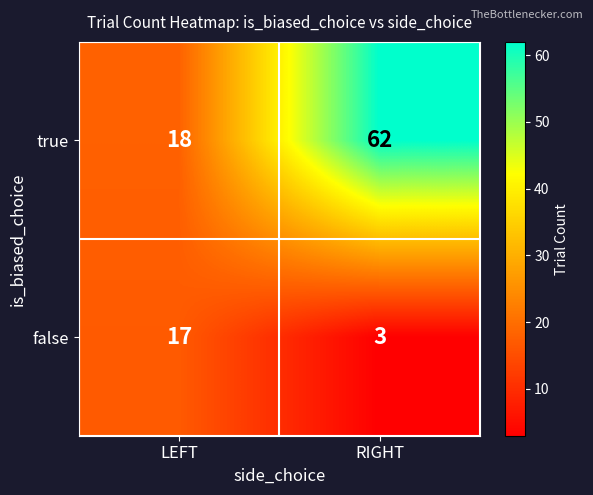

What is the sum of the true values at RIGHT and LEFT?

80